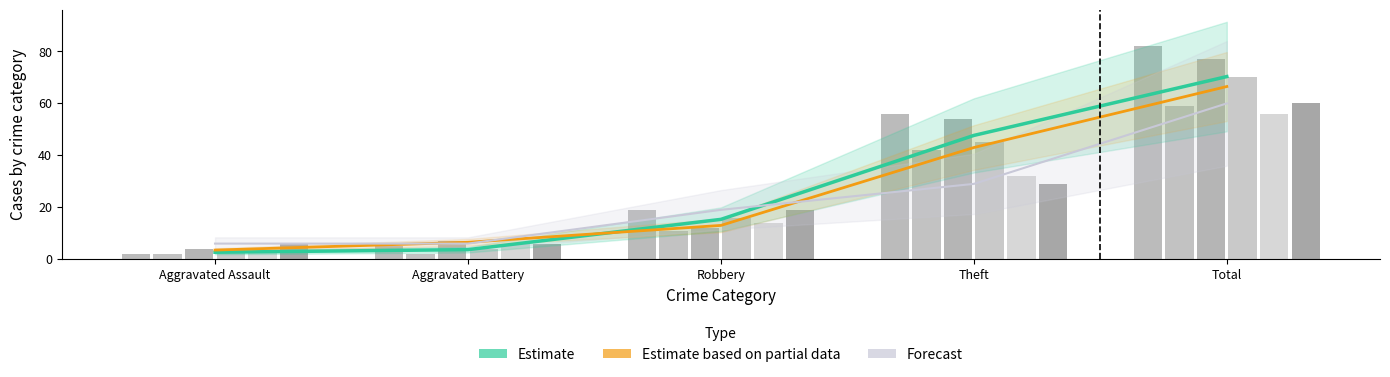

Reading left to right, what are all the values shown in this chart?

Estimate: 2.7	3.7	15.3	47.7	70.3
Estimate based on partial data: 3.5	6.5	13.0	43.0	66.5
Forecast: 6.0	6.0	19.0	29.0	60.0